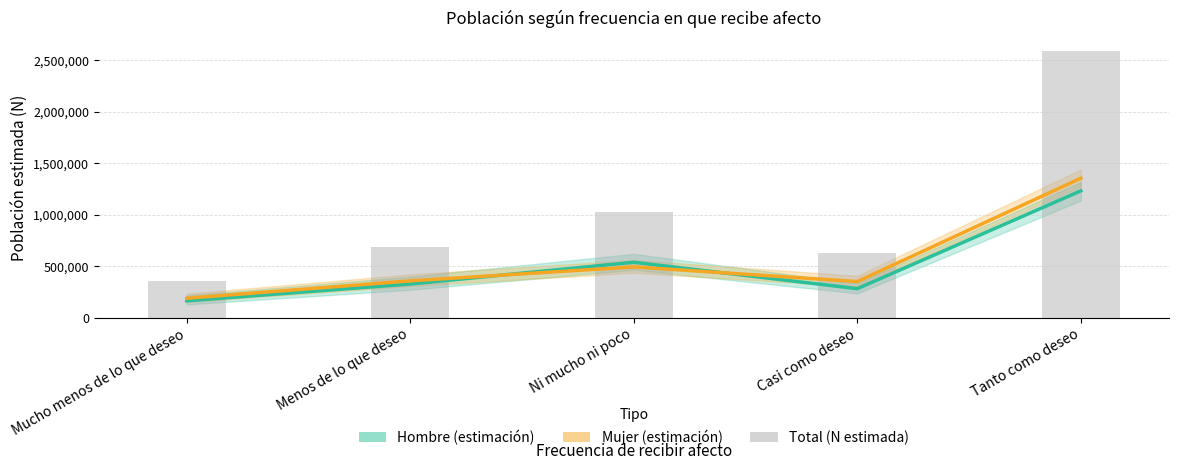

Which series has the widest spread of values?

Total (N estimada)